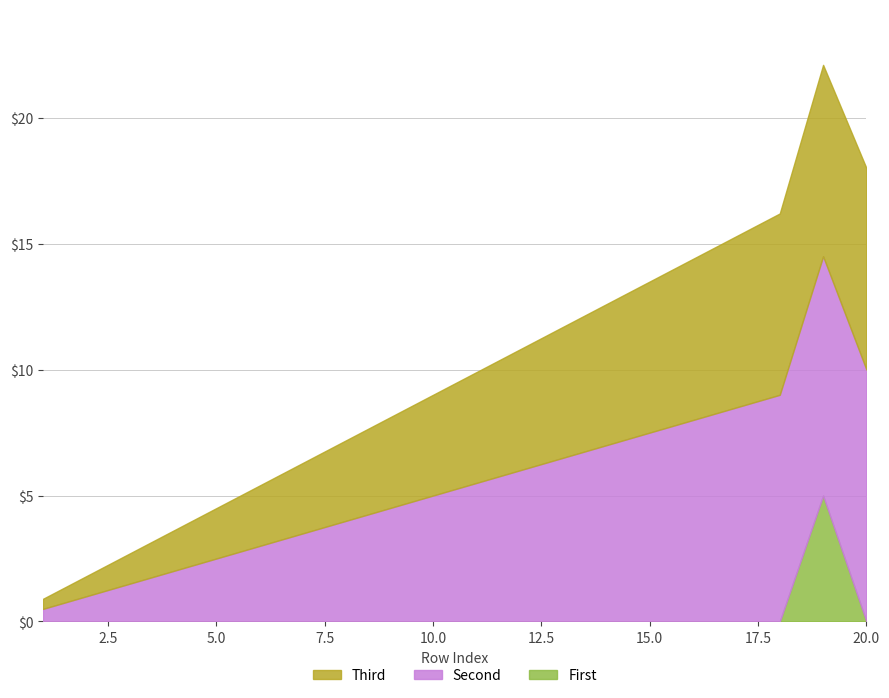

What are all the series names shown in the legend?

Third, Second, First